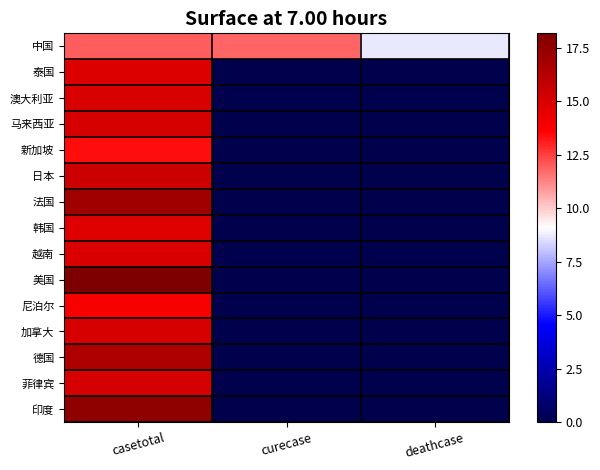

How many data points does each series have?

3